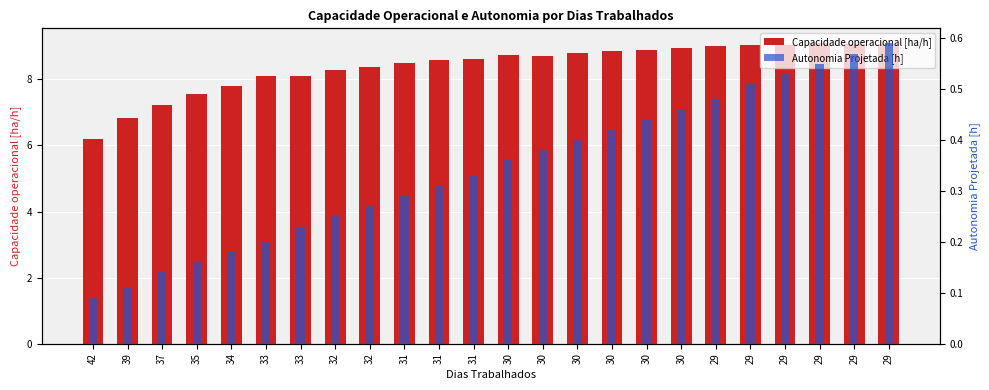

Count the number of categories in the chart.

24